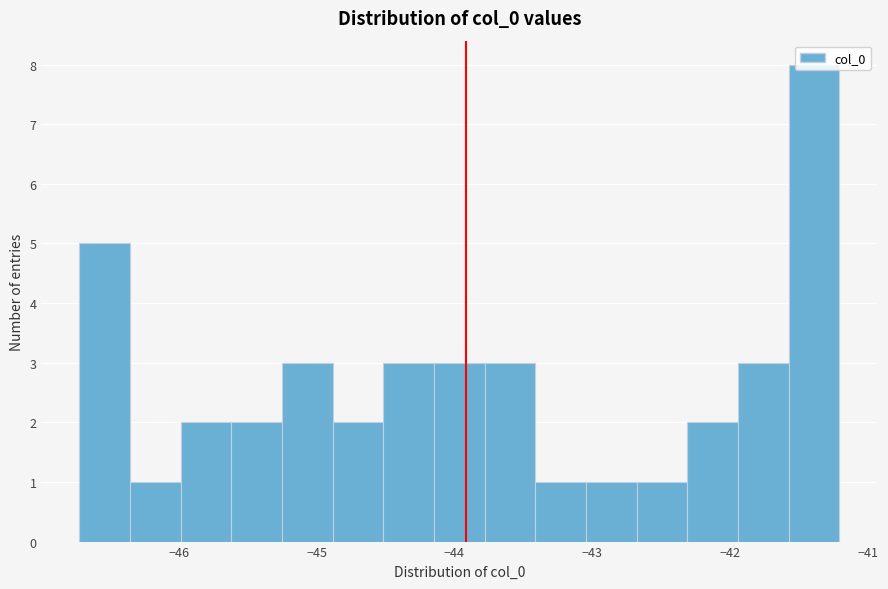

Around what value on the x-axis is the tallest bar? Give the approximate position of its centre, as read against the axis.

-41.4